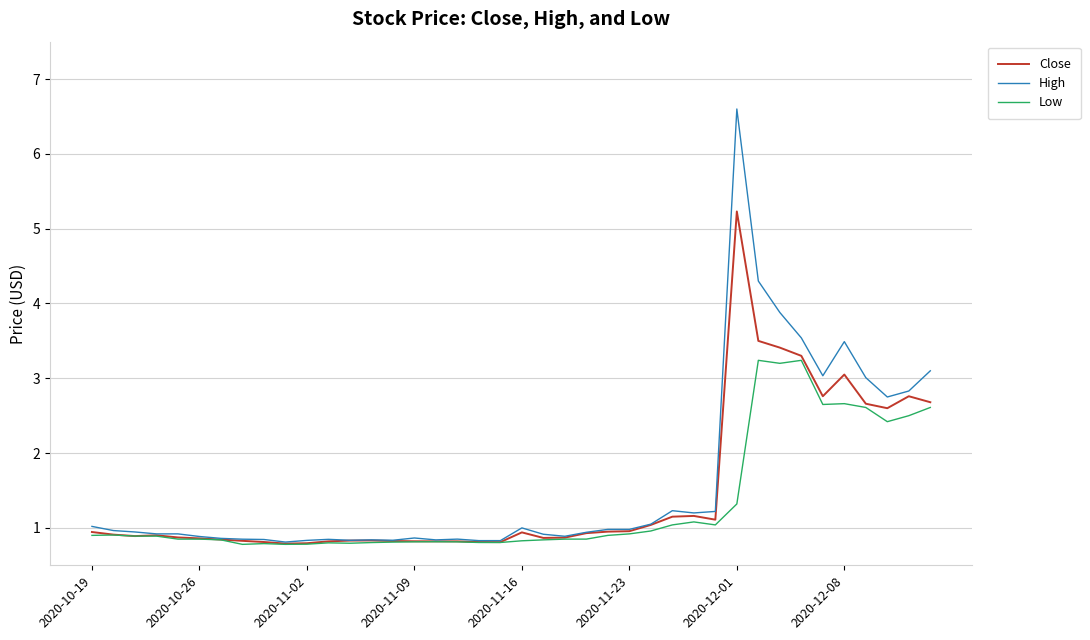

List the series in order of their peak value, lowest first.

Low, Close, High